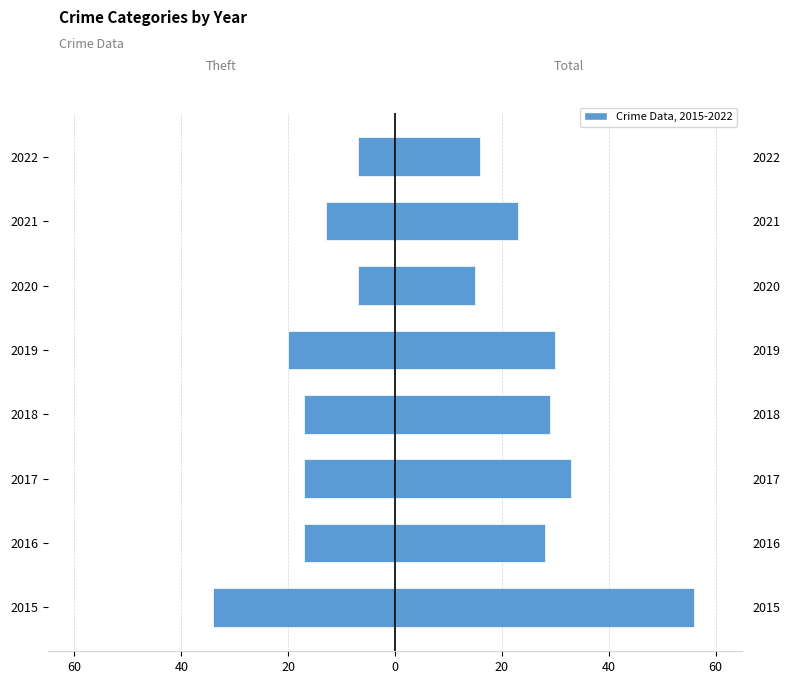

What is the value of the Theft bar at the 4th from the left?

-17